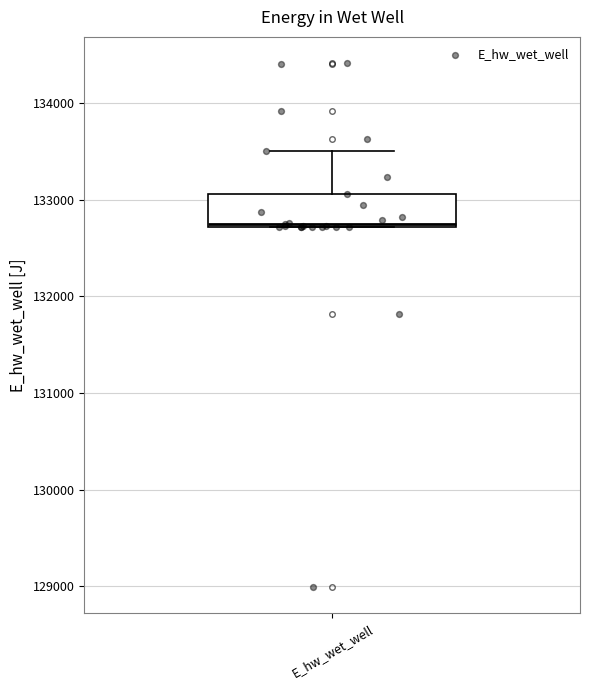

Transcribe this box plot: give where the median line is, the range the box spans, and where the two whiskers end, as read against the y-axis. The values are not printed on the chart, so give them approximately, as read against the axis.

median 132700, box 132700 to 133100, whiskers 132700 to 133500